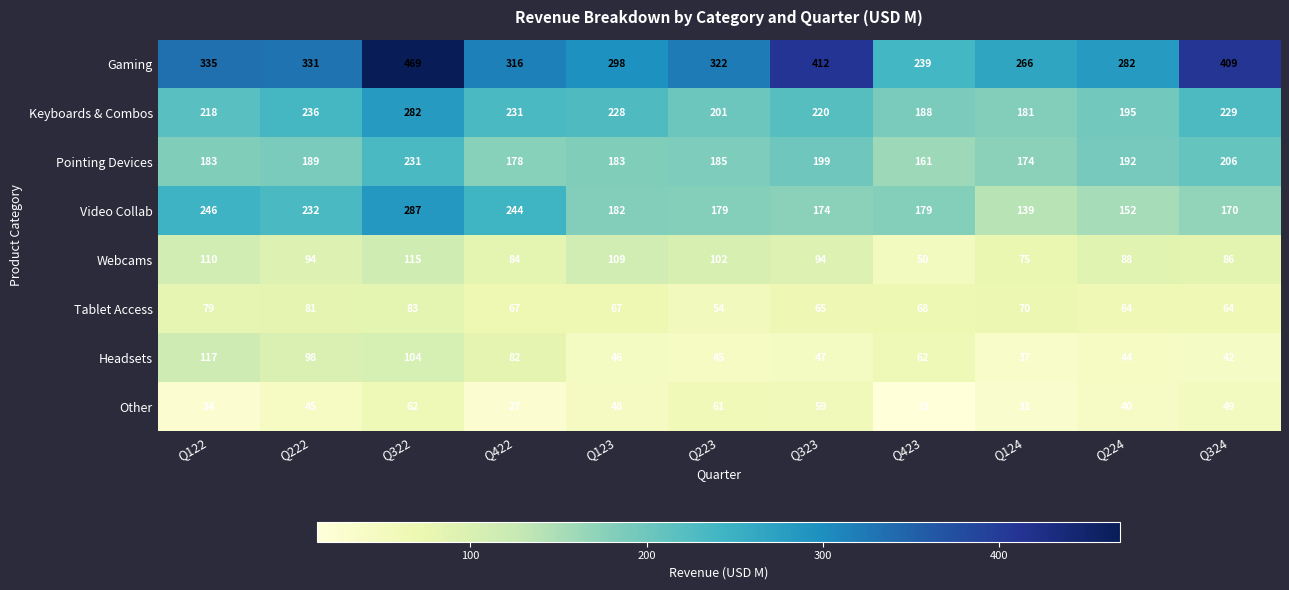

Rank the series at Q223 from highest to lowest value.

Gaming, Keyboards & Combos, Pointing Devices, Video Collab, Webcams, Other, Tablet Access, Headsets